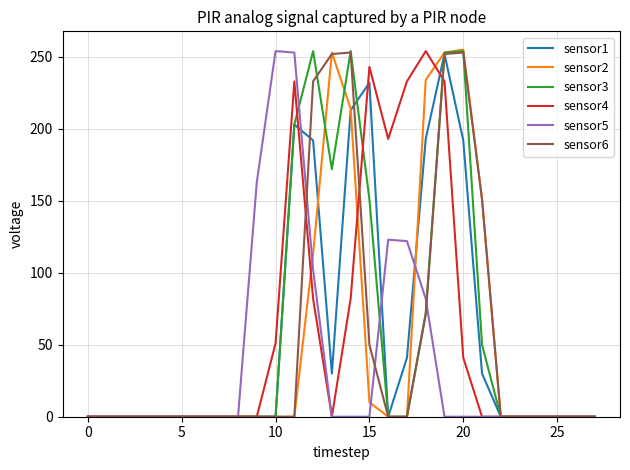

What is the highest value of the sensor4 series?

254